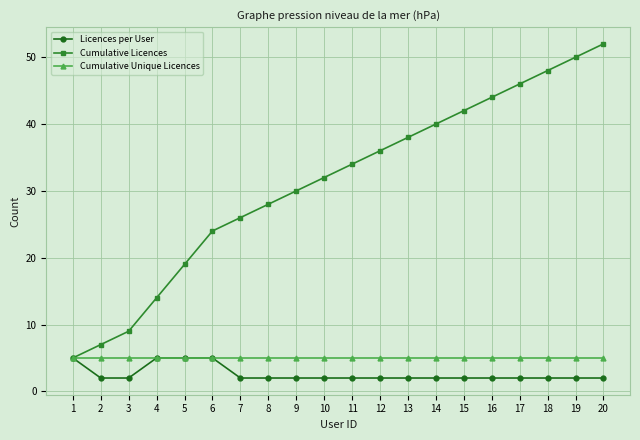

What is the highest value of the Licences per User series?

5